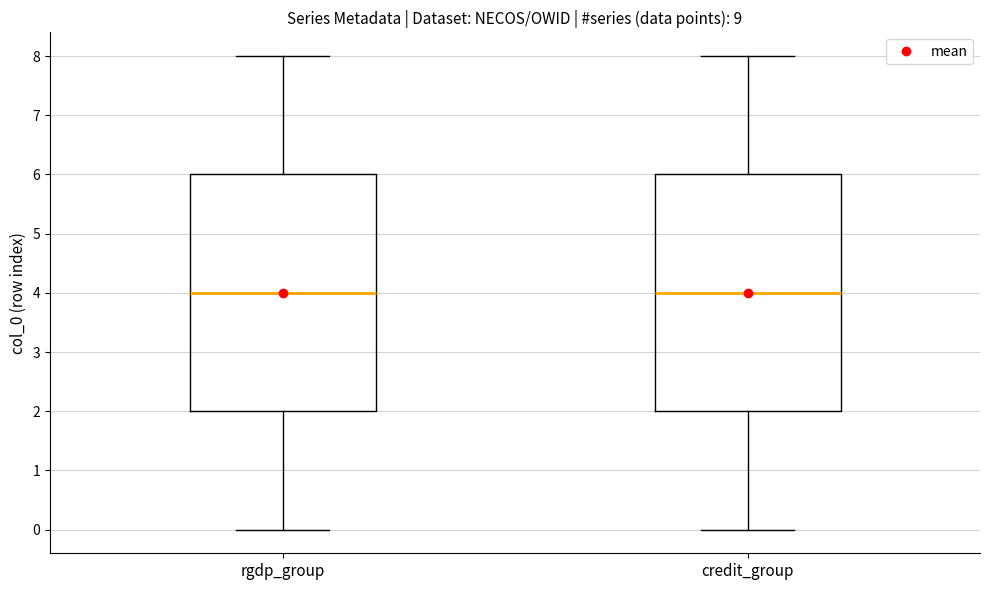

Where is the lower edge of the box for rgdp_group on the y-axis? The values are not printed on the chart, so give them approximately, as read against the axis.

2